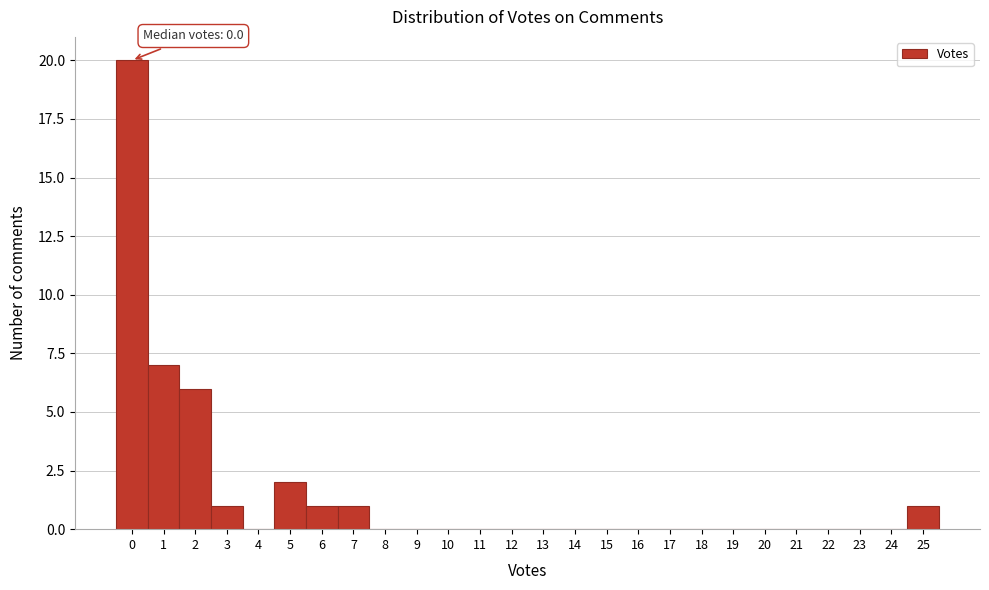

Reading right to left, transcribe all the data shown in this chart.

25=1	24=0	23=0	22=0	21=0	20=0	19=0	18=0	17=0	16=0	15=0	14=0	13=0	12=0	11=0	10=0	9=0	8=0	7=1	6=1	5=2	4=0	3=1	2=6	1=7	0=20